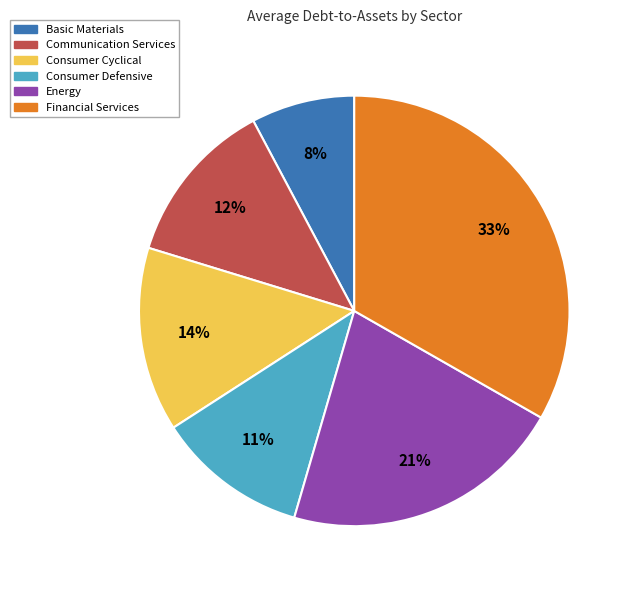

To the nearest percent, what is the average slice percentage?

17%